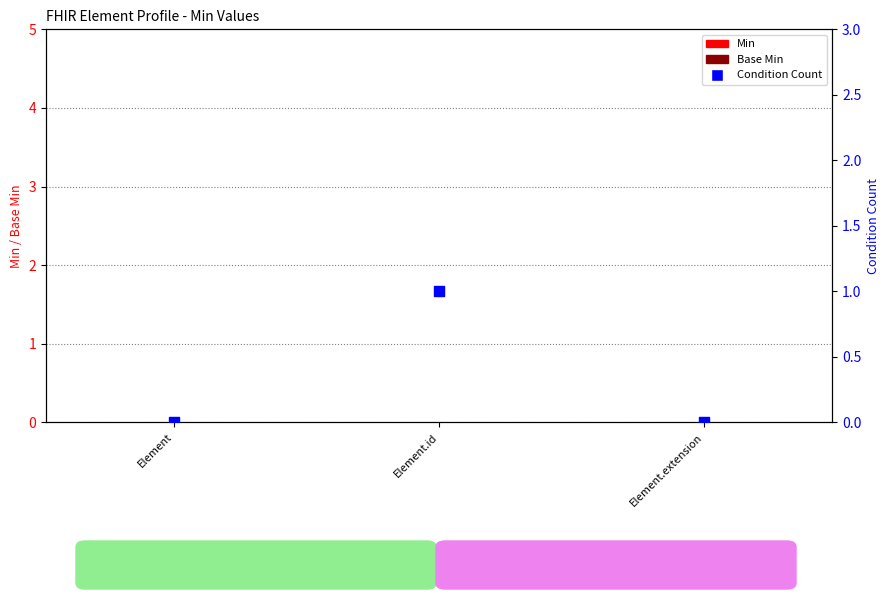

Is the value of Min at Element greater than the value of Base Min at Element?

No